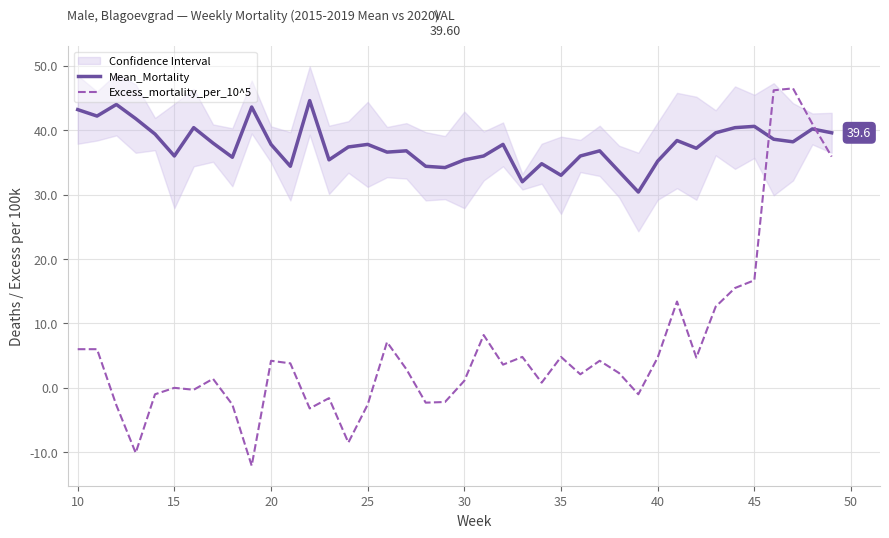

At which label is Excess_mortality_per_10^5 closest to 17?

45